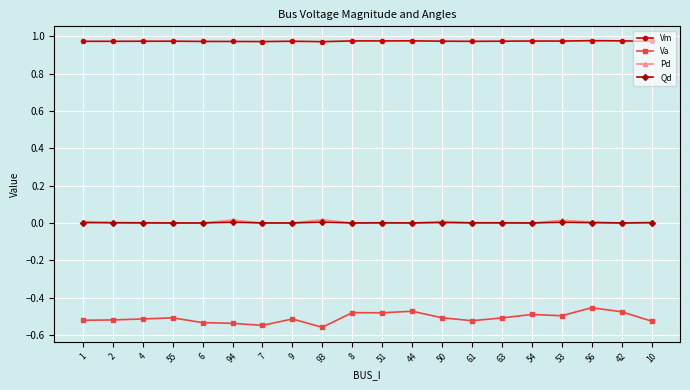

Is it true that Vm equals 0.3 at 2?

False